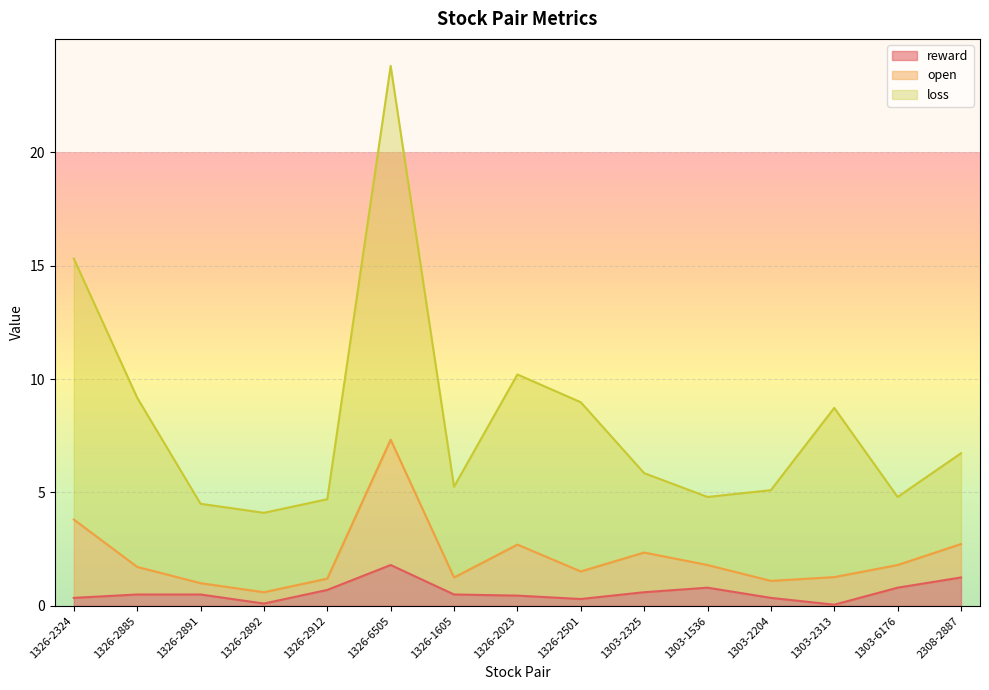

How many lines are shown in the chart?

3